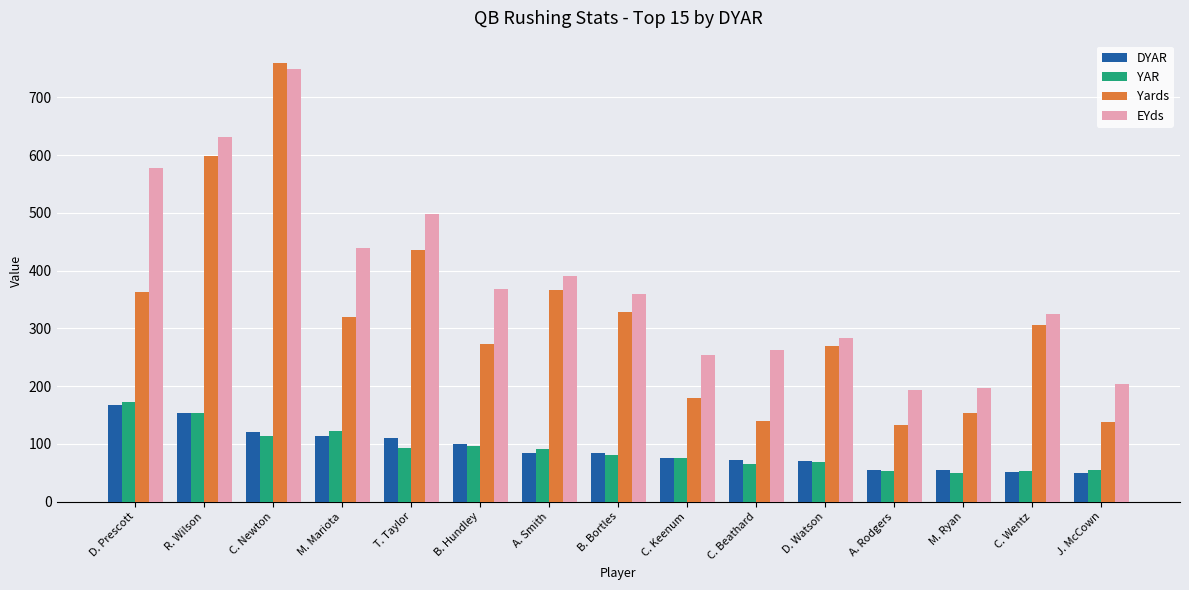

What is the spread (max minus min) of values at D. Prescott?

410